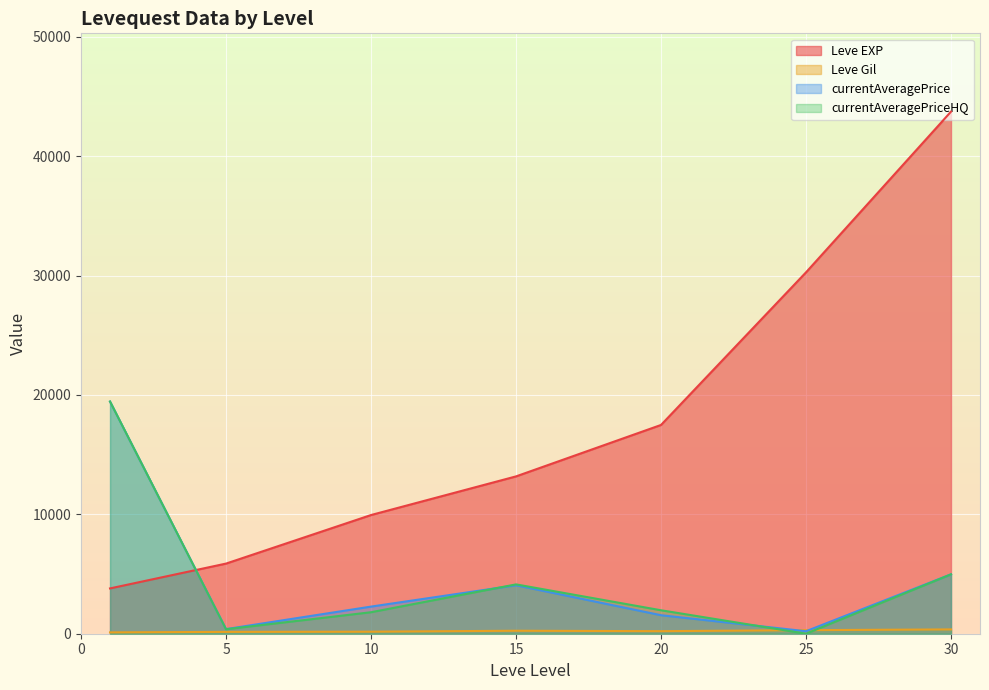

What is the maximum value shown in the chart?

43730.0